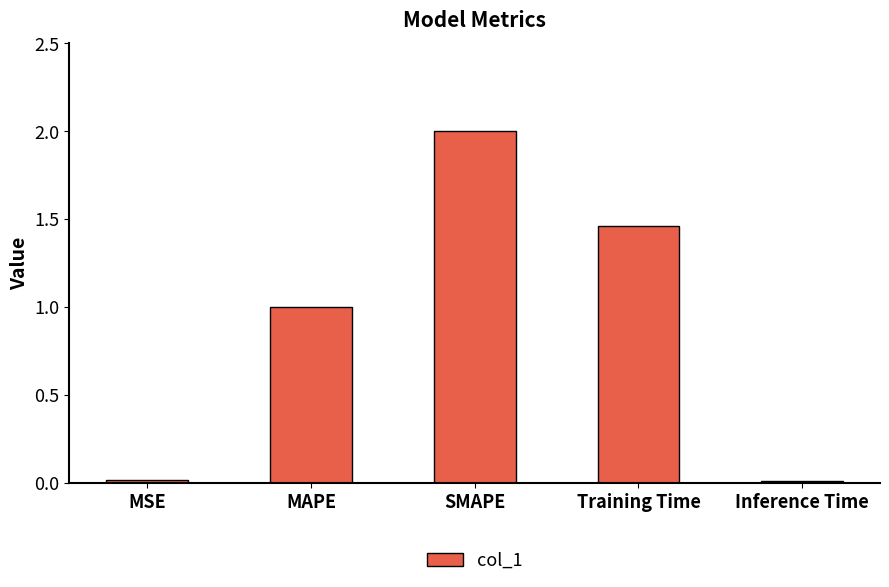

What is the change in value from MAPE to Inference Time?

-1.0